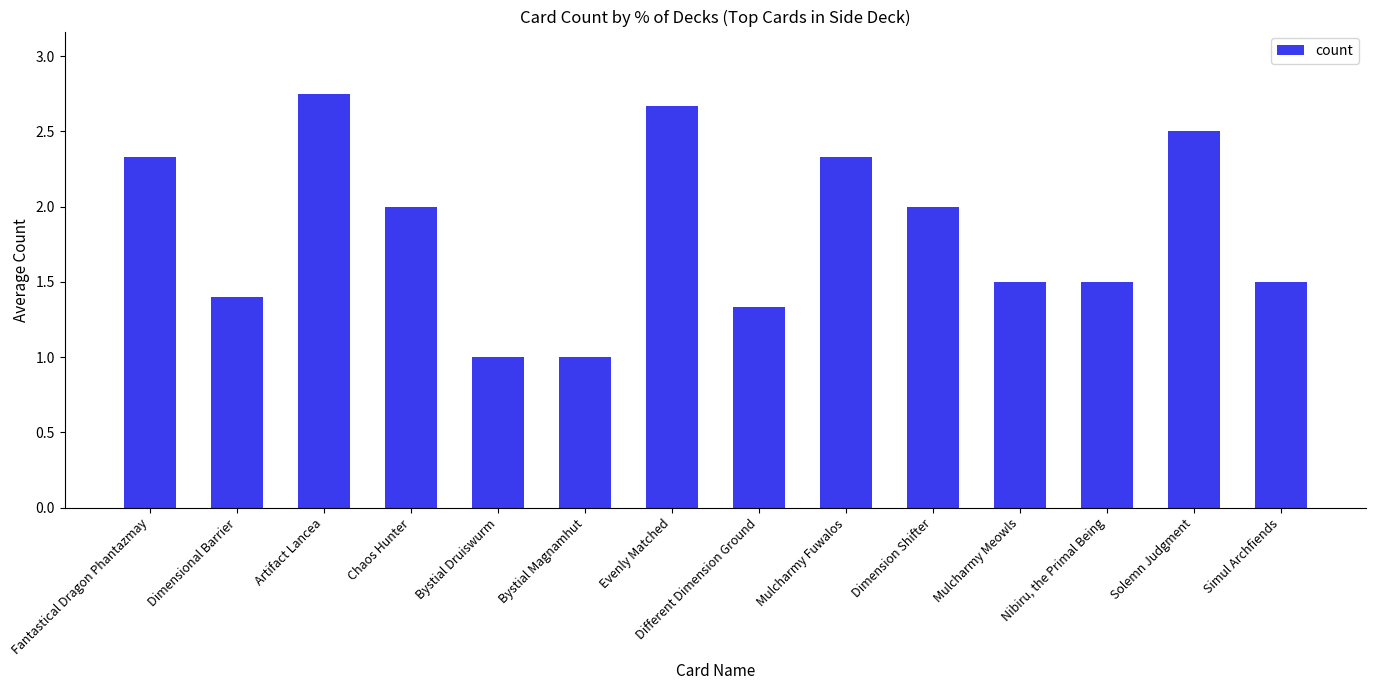

Which label corresponds to the largest value in the chart?

Artifact Lancea